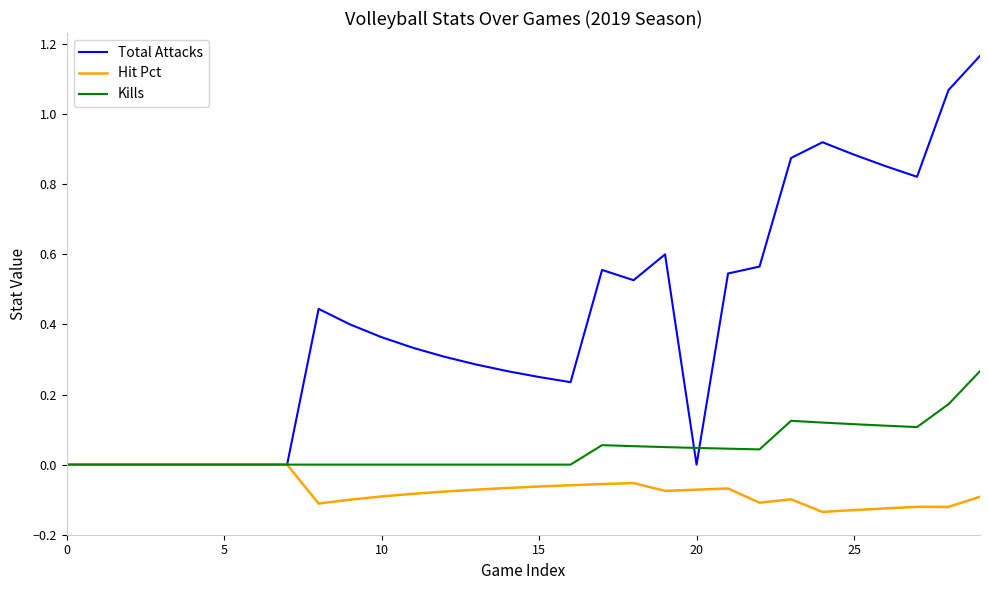

In Kills, how many points are higher than both neighbors (excluding endpoints)?

2